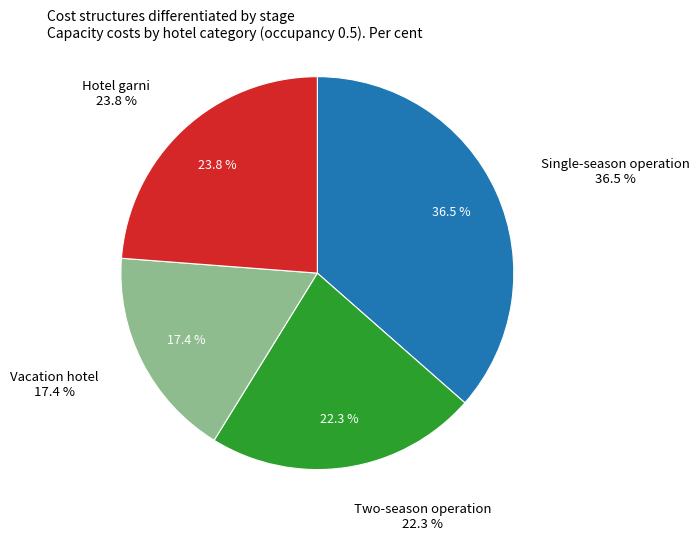

Is there a majority slice in this chart?

No